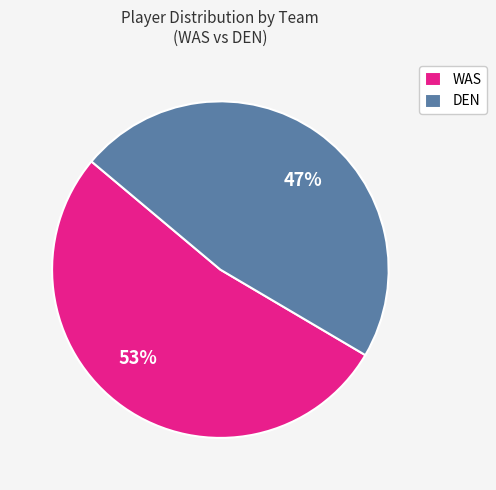

What is the smallest slice in the pie chart?

DEN